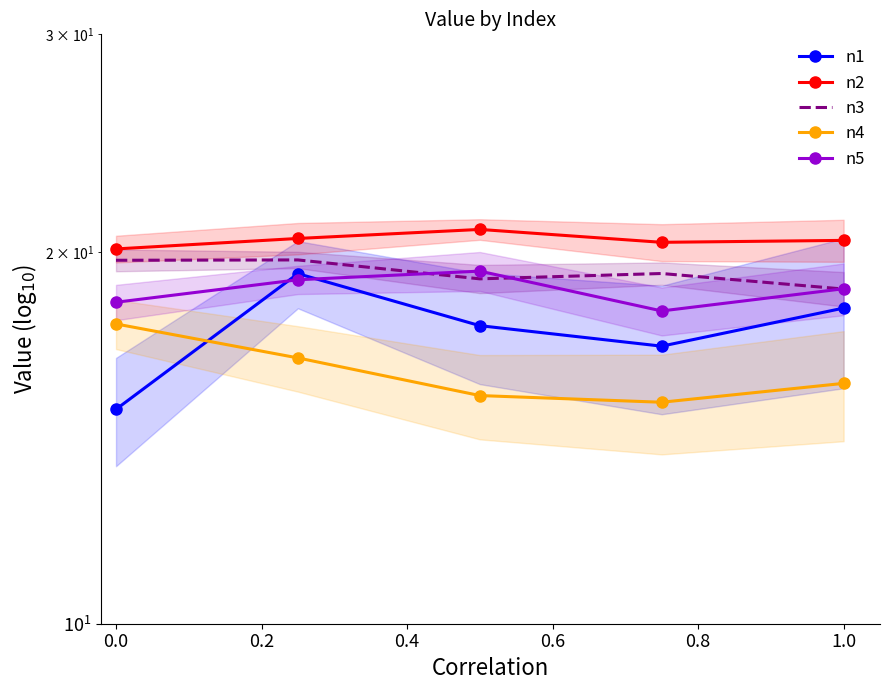

Is it true that n3 equals 19.2 at 0.4?

True